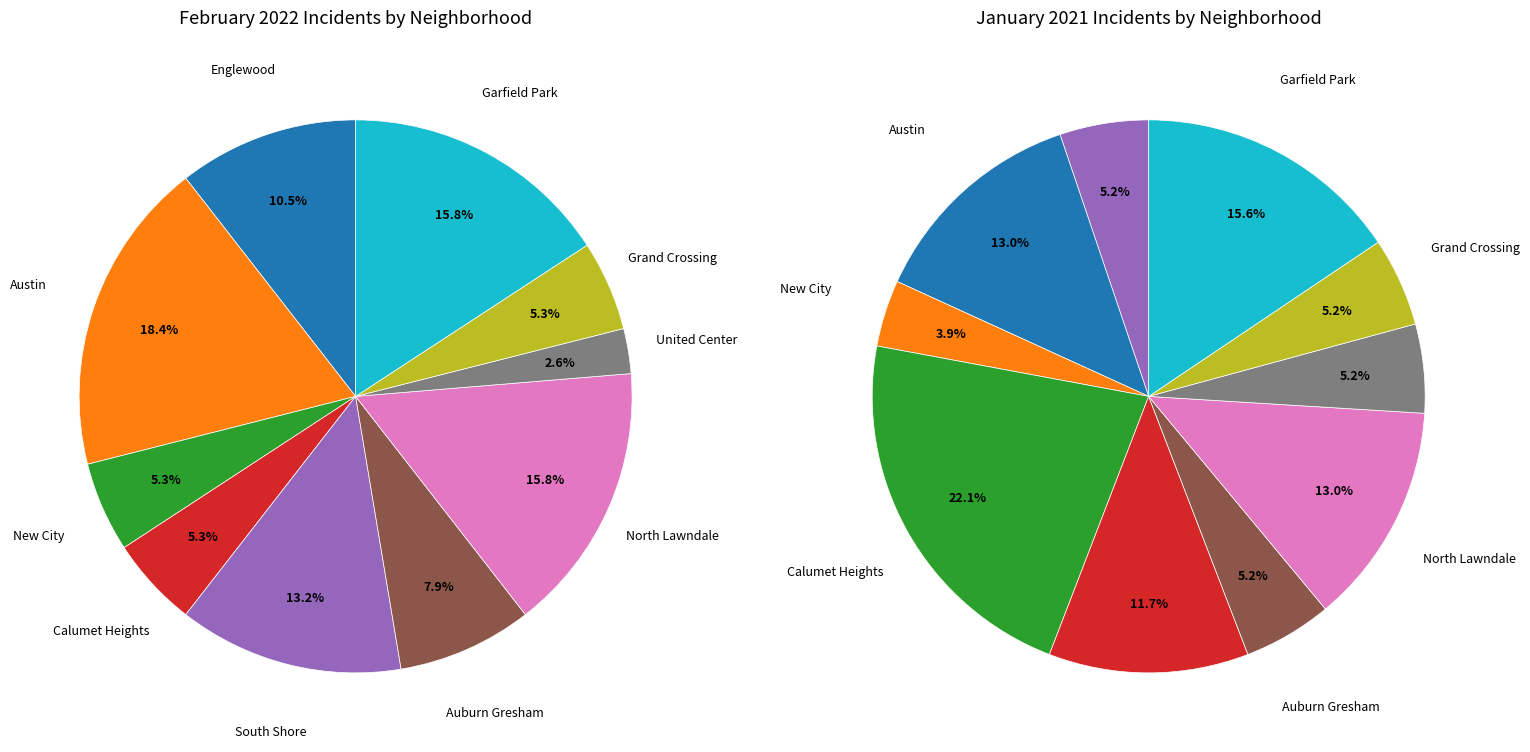

True or false: Calumet Heights accounts for 22% of the total.

True